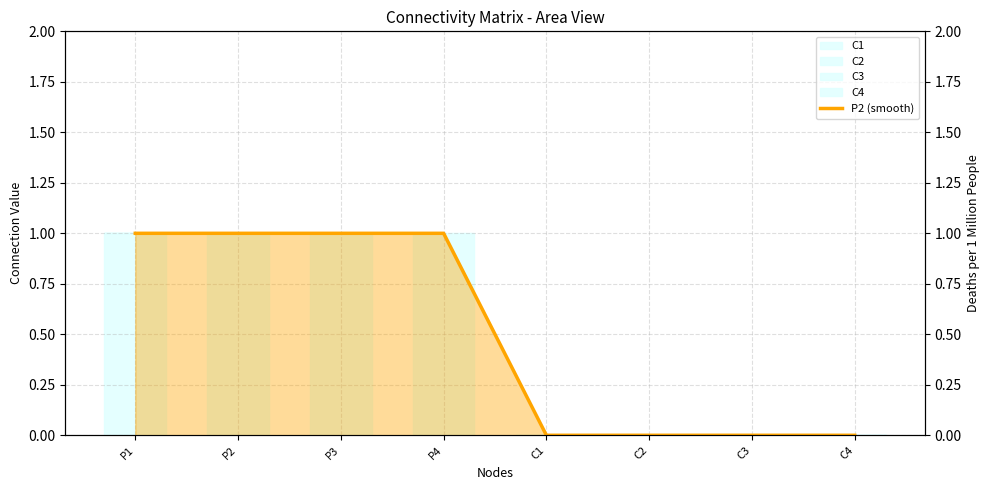

Is it true that P2 (smooth) equals 1 at P1?

True